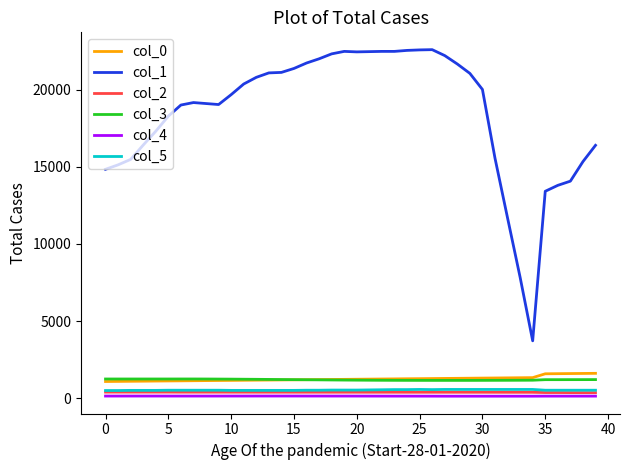

True or false: col_1 and col_5 intersect in this chart.

False